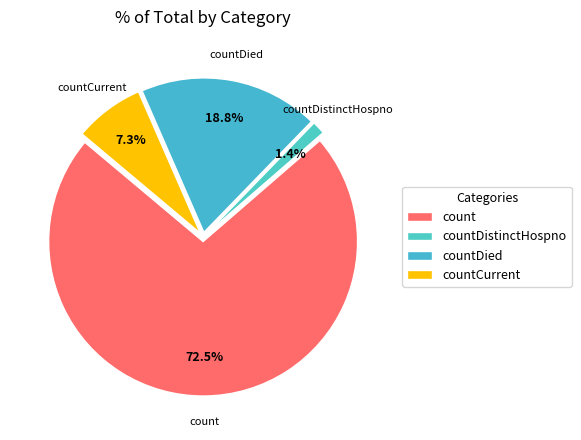

How much of the chart is everything except countDied?

81.2%